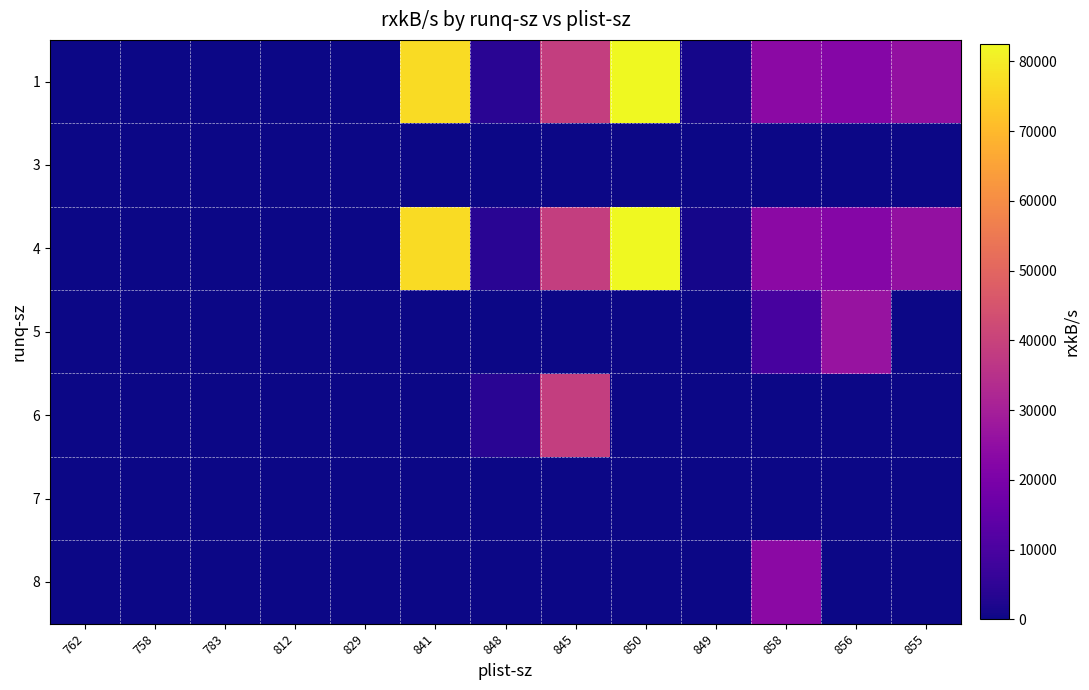

List the series in order of their peak value, lowest first.

3, 7, 8, 5, 6, 1, 4